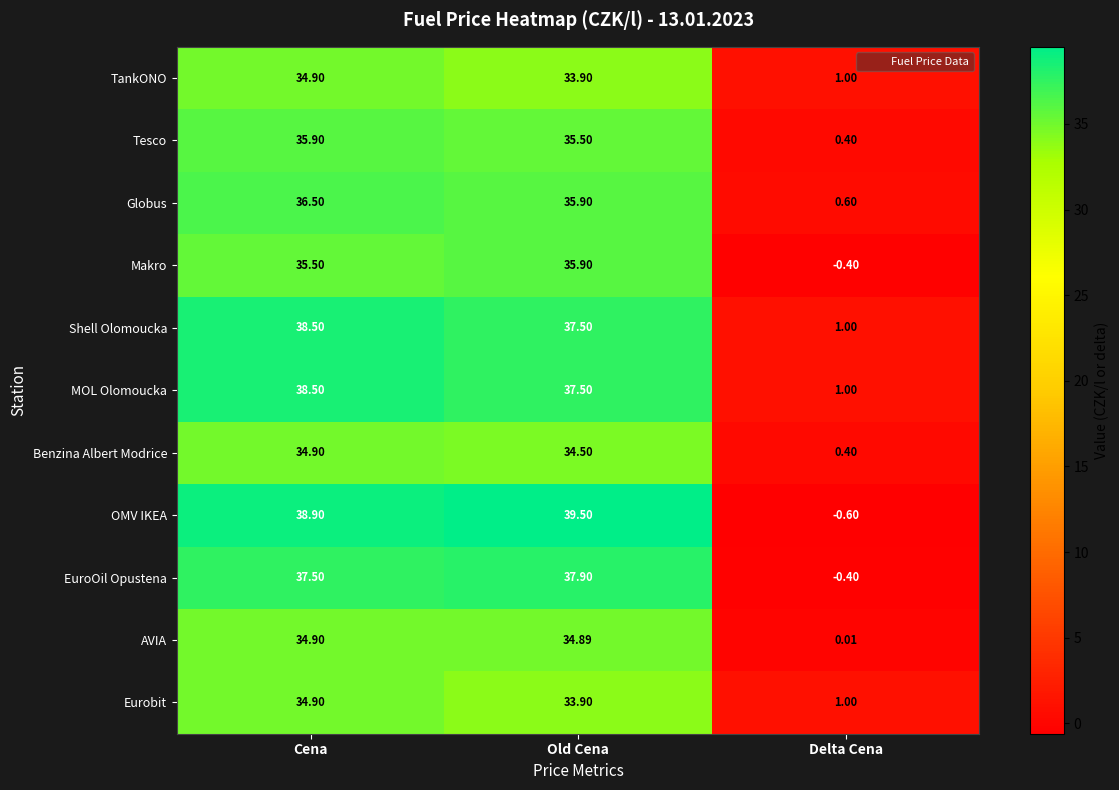

Between Old Cena and Delta Cena, which series saw the biggest shift?

OMV IKEA